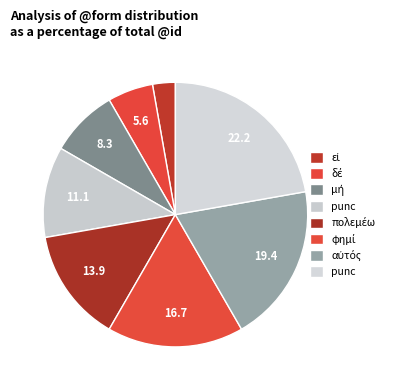

Rank the categories by value from lowest to highest.

εἰ, δέ, μή, punc, πολεμέω, φημί, αὐτός, punc